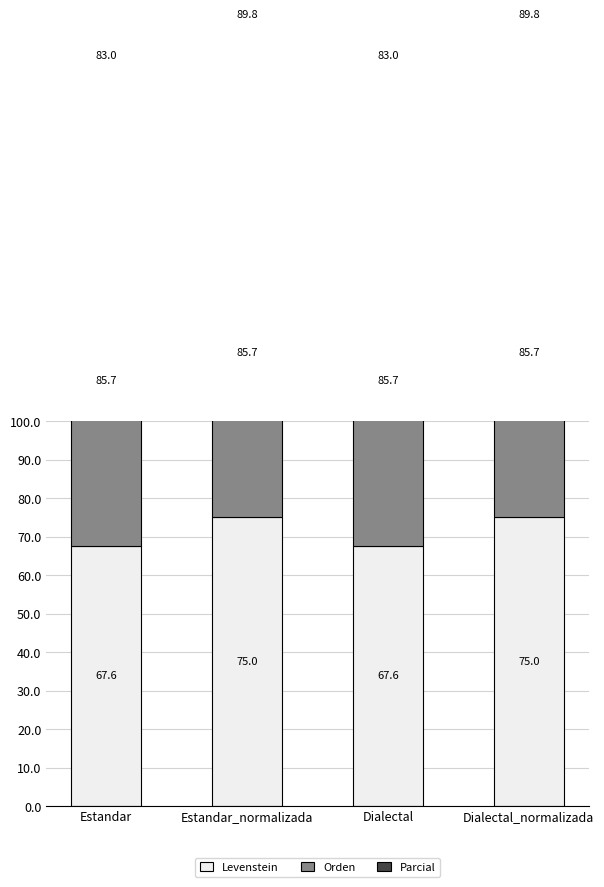

What is the label of the 1st bar from the left?

Estandar